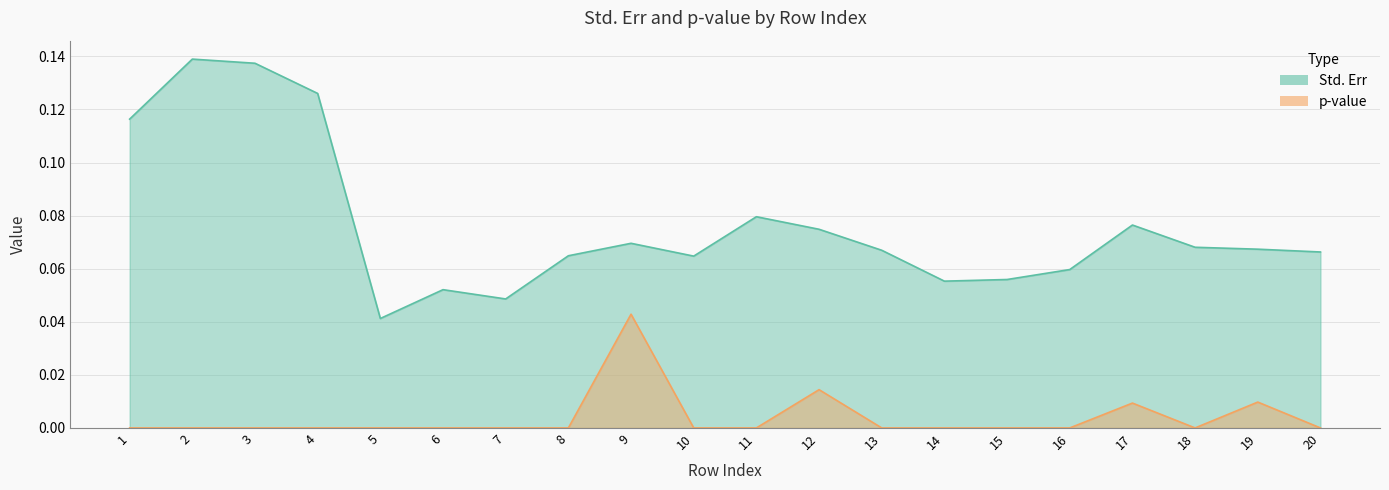

Where is the first local maximum for p-value?

3